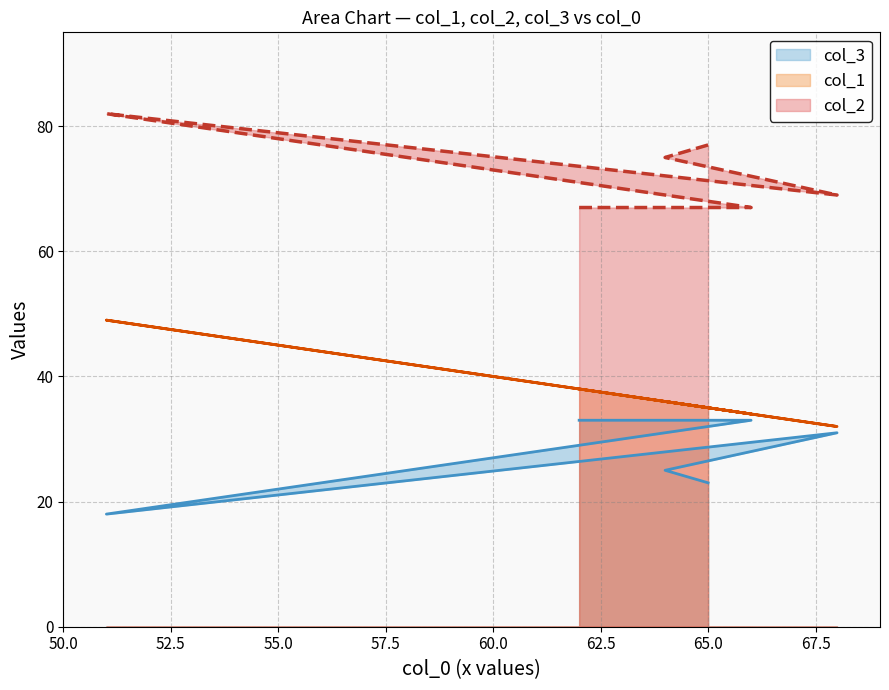

At how many categories does at least one series exceed 43?

6